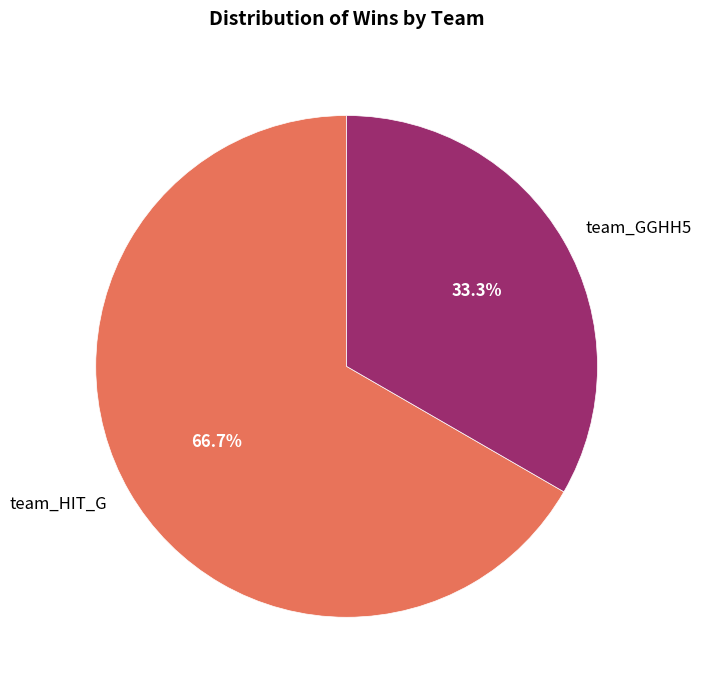

How much of the chart is everything except team_GGHH5?

66.7%